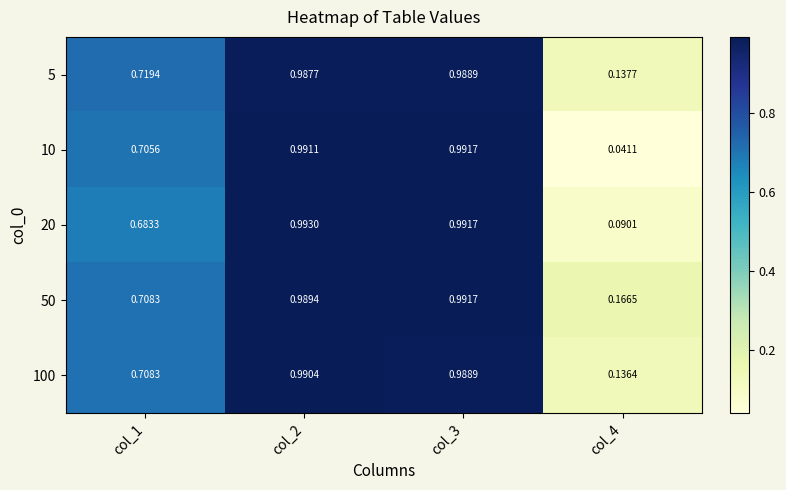

Reading left to right, extract all data points from this chart.

5: col_1=0.7	col_2=1.0	col_3=1.0	col_4=0.1
10: col_1=0.7	col_2=1.0	col_3=1.0	col_4=0.0
20: col_1=0.7	col_2=1.0	col_3=1.0	col_4=0.1
50: col_1=0.7	col_2=1.0	col_3=1.0	col_4=0.2
100: col_1=0.7	col_2=1.0	col_3=1.0	col_4=0.1